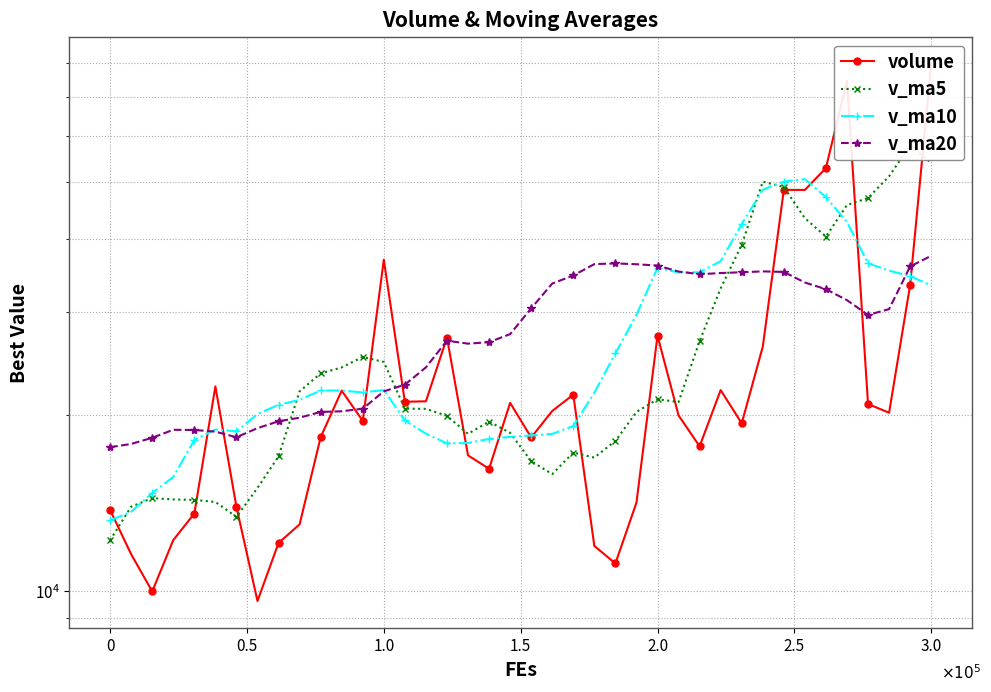

Reading right to left, what are all the values shown in this chart?

volume: 79610.5	33352.5	20162.4	20870.0	74522.4	52866.4	48500.0	48505.0	26157.0	19339.6	22047.0	17667.4	19954.5	27311.7	14151.4	11137.4	11932.0	21652.2	20305.9	18292.9	20965.2	16169.0	17046.7	27106.0	21095.0	21054.4	36841.0	19527.0	21999.9	18311.9	12989.7	12074.0	9605.5	13914.0	22366.5	13557.0	12210.9	9973.0	11547.0	13745.0
v_ma5: 53934.2	57814.6	51170.6	46970.6	45703.6	40354.7	43384.2	49052.8	50110.2	39073.6	32909.7	26743.2	21033.1	21264.0	20226.4	18044.5	16897.4	17236.9	15835.8	16664.1	18629.7	19477.1	18556.0	19916.0	20476.4	20494.2	24628.6	25124.7	24103.5	23546.8	21933.9	16980.5	14996.2	13379.0	14189.9	14303.4	14330.8	14404.3	13930.9	12206.6
v_ma10: 33281.9	34534.1	35288.1	36322.2	42730.1	47144.5	50599.4	50111.7	48540.4	42388.6	36632.2	35063.7	35042.9	35687.1	29650.0	25477.1	21820.3	19135.0	18549.9	18445.2	18337.1	18187.2	17896.4	17875.9	18570.2	19561.9	22052.8	21840.3	22009.7	22011.6	21214.1	20804.6	20060.4	18741.2	18868.4	18118.6	15655.6	14700.2	13654.9	13198.2
v_ma20: 37414.0	35879.7	30328.3	29639.7	31415.7	32802.0	33677.3	35112.4	35186.3	35069.5	34957.1	34798.9	35165.5	36004.6	36190.1	36310.8	36209.8	34623.3	33545.1	30416.9	27484.6	26625.5	26469.7	26781.5	24110.1	22519.5	21936.6	20487.7	20279.8	20228.4	19775.6	19495.9	18978.4	18308.5	18719.3	18840.3	18854.2	18270.3	17832.3	17604.9